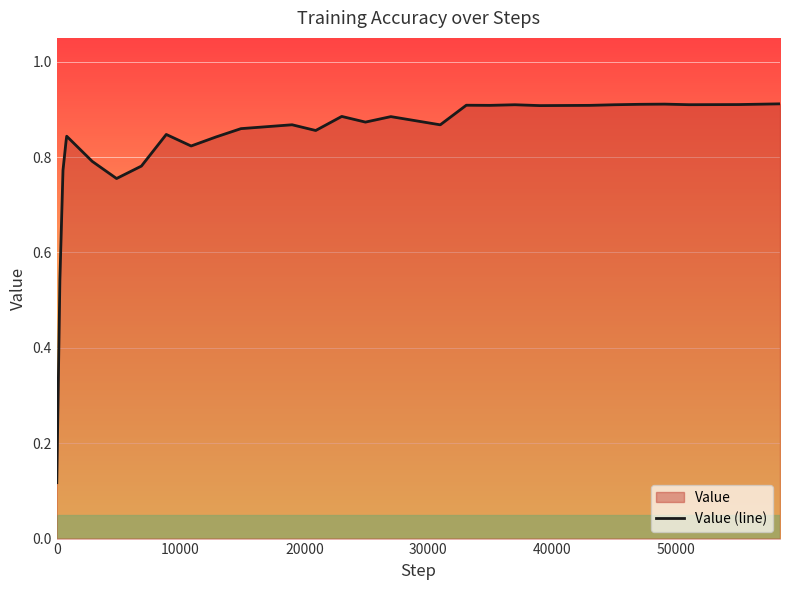

What is the average value?

0.8